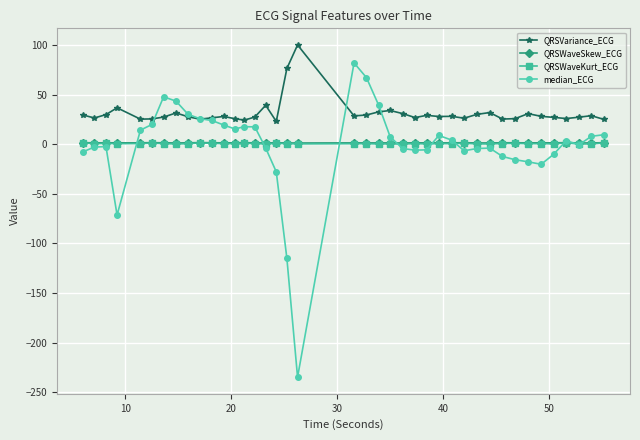

Which series has the largest total across all categories?

QRSVariance_ECG